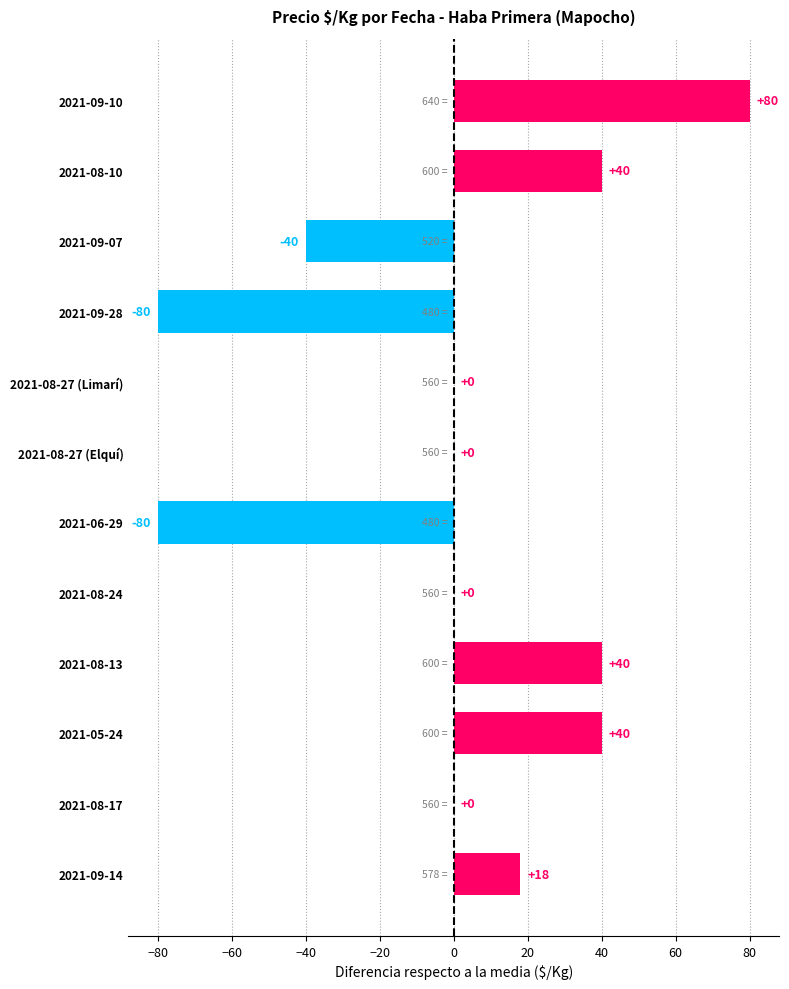

Which label corresponds to the largest value in the chart?

2021-09-10